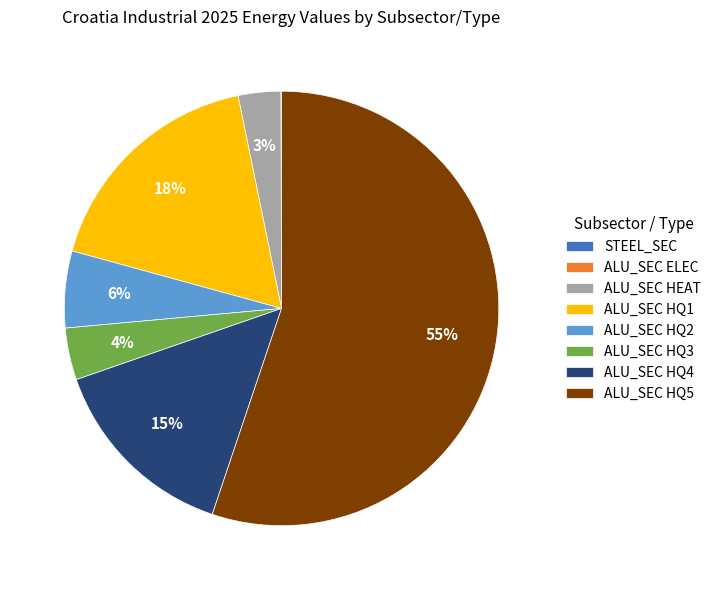

Is ALU_SEC HQ4 the majority of the pie?

No